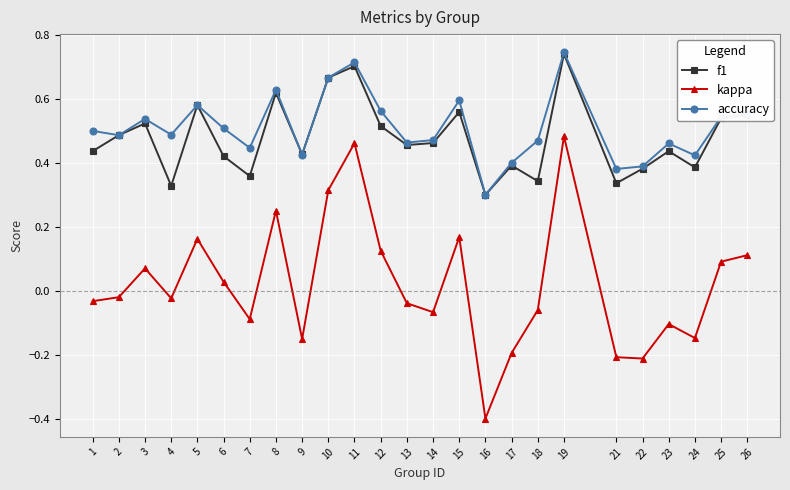

In f1, how many points are lower than both neighbors (excluding endpoints)?

8